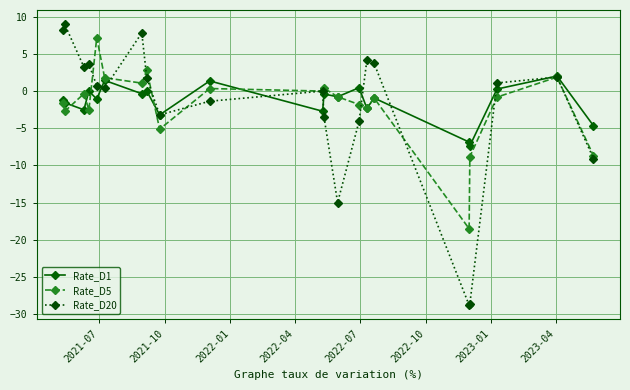

Which series has the largest range (max minus min)?

Rate_D20